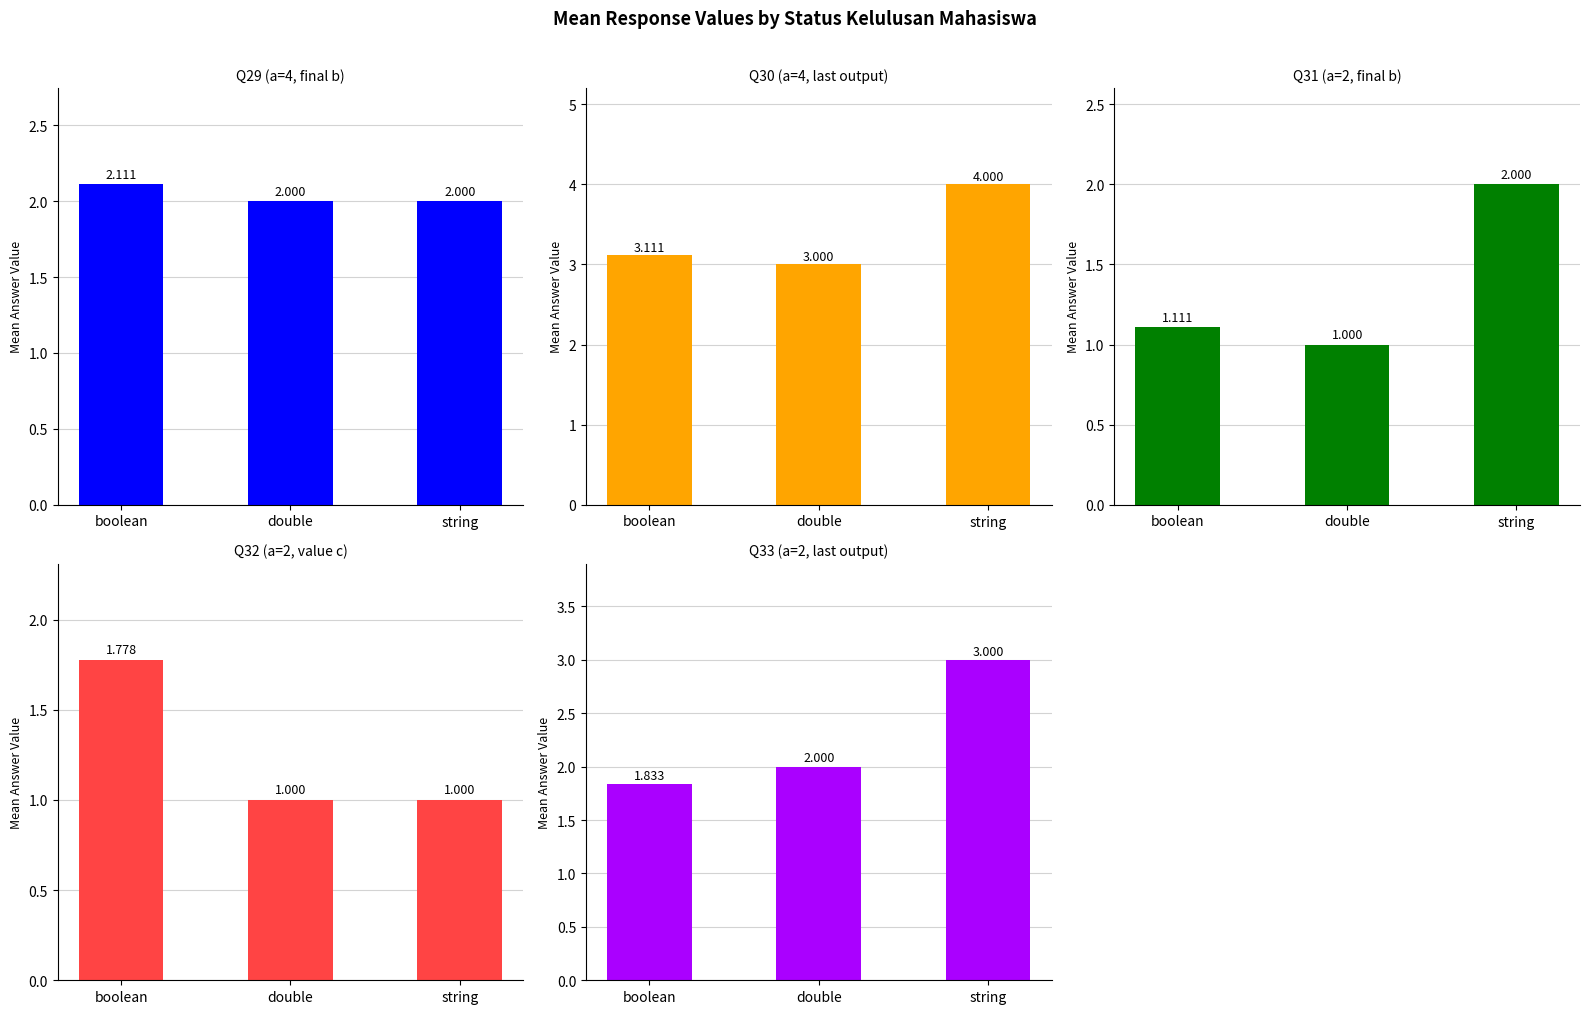

List the series in order of their peak value, lowest first.

Q32 (a=2, value c), Q31 (a=2, final b), Q29 (a=4, final b), Q33 (a=2, last output), Q30 (a=4, last output)